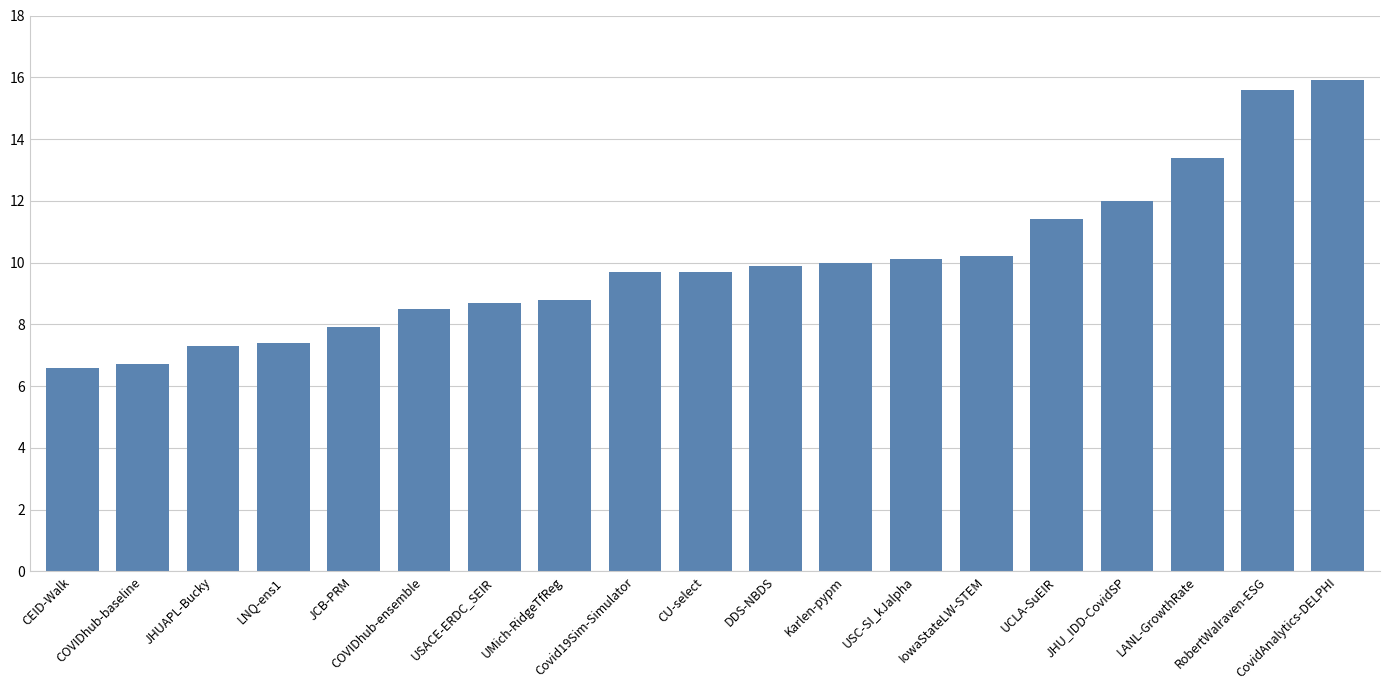

Reading left to right, transcribe all the data shown in this chart.

CEID-Walk=6.6	COVIDhub-baseline=6.7	JHUAPL-Bucky=7.3	LNQ-ens1=7.4	JCB-PRM=7.9	COVIDhub-ensemble=8.5	USACE-ERDC_SEIR=8.7	UMich-RidgeTfReg=8.8	Covid19Sim-Simulator=9.7	CU-select=9.7	DDS-NBDS=9.9	Karlen-pypm=10.0	USC-SI_kJalpha=10.1	IowaStateLW-STEM=10.2	UCLA-SuEIR=11.4	JHU_IDD-CovidSP=12.0	LANL-GrowthRate=13.4	RobertWalraven-ESG=15.6	CovidAnalytics-DELPHI=15.9